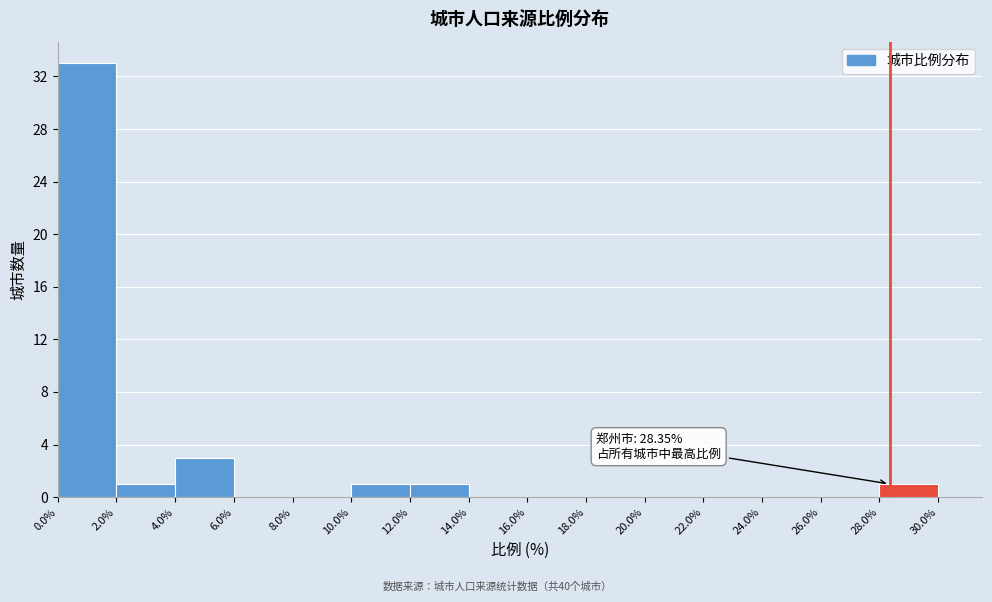

Over which range of the x-axis is the bar tallest?

0.0% to 2.0%